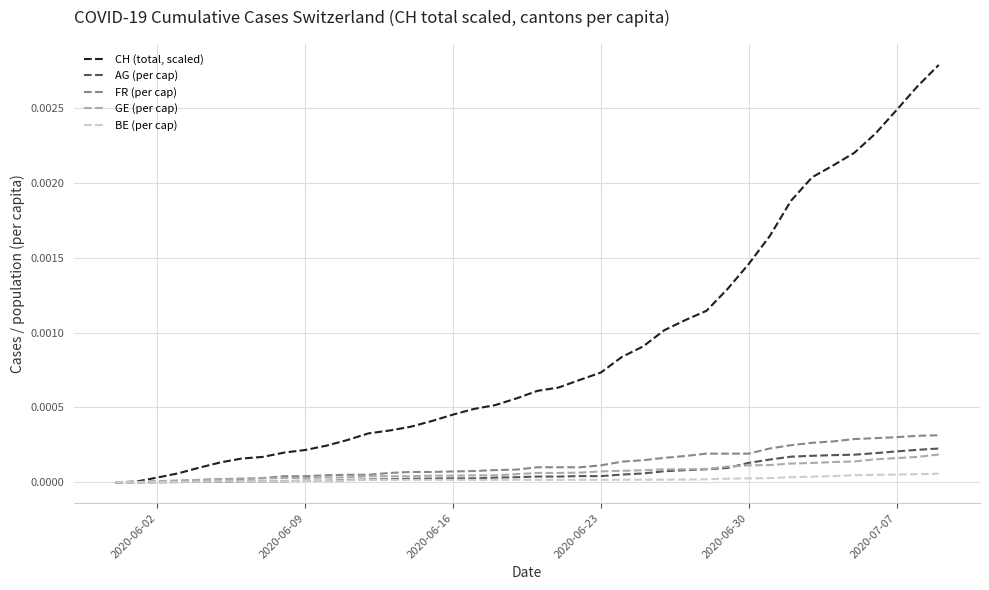

Which series has the widest spread of values?

CH (total, scaled)